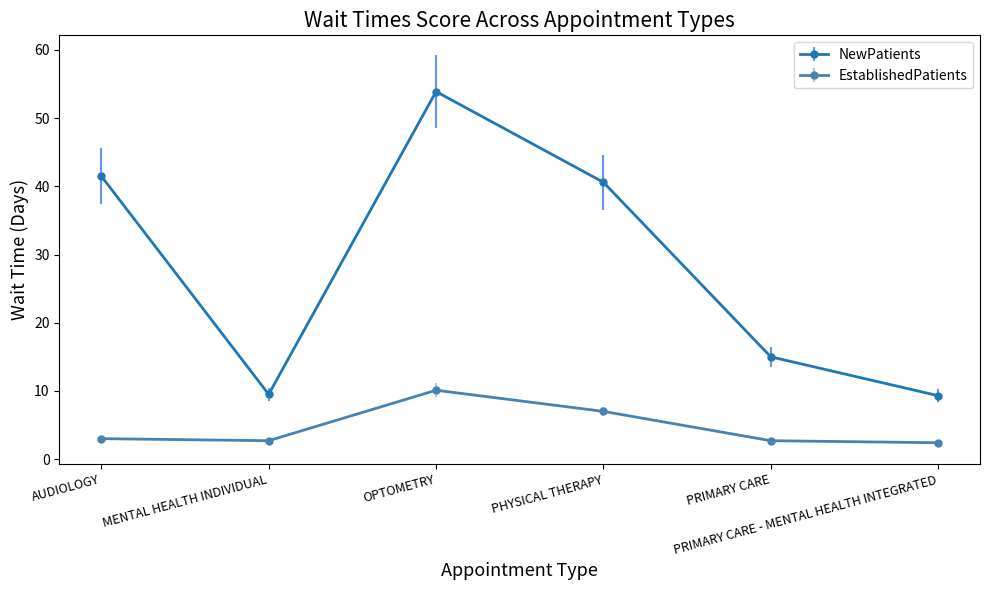

What position from the left is OPTOMETRY?

3